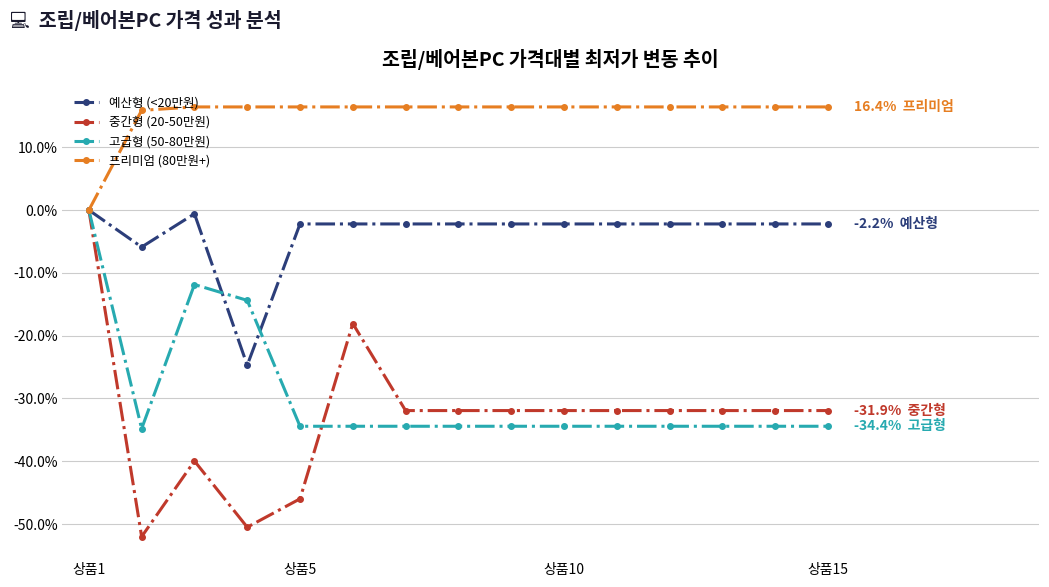

Which series has the widest spread of values?

중간형 (20-50만원)